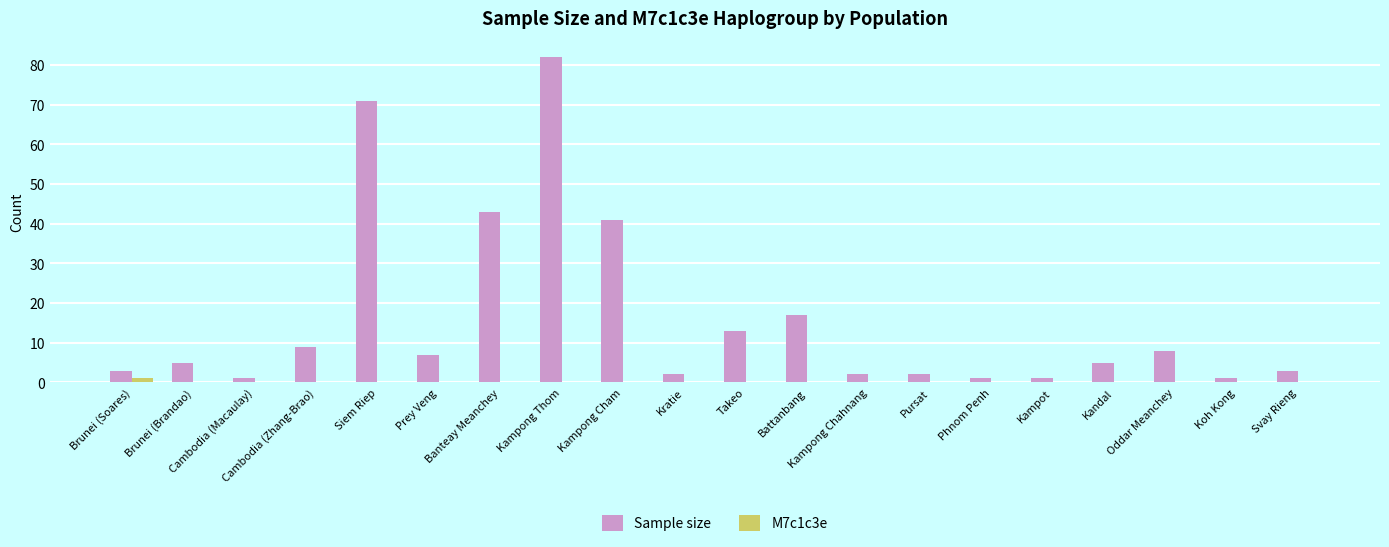

What is the greatest value displayed?

82